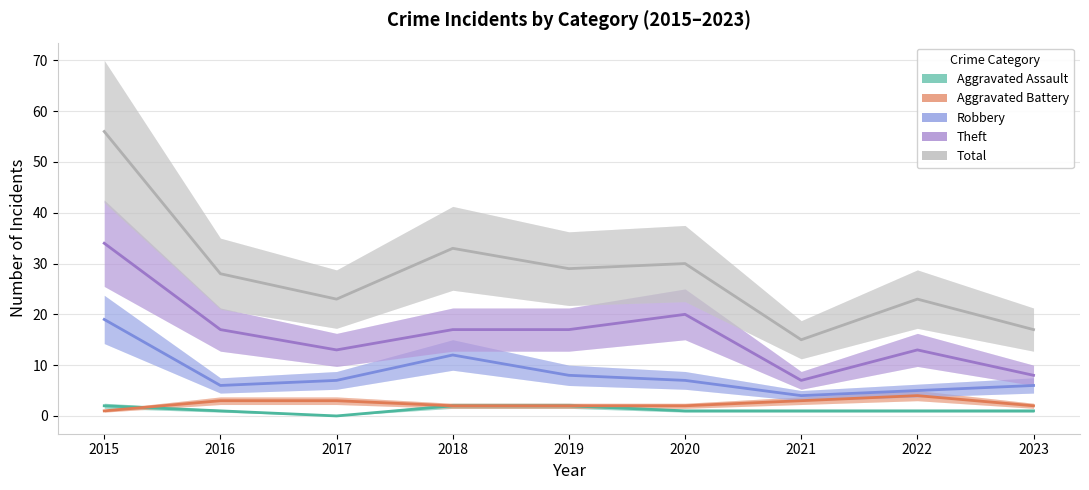

In Aggravated Assault, how many points are lower than both neighbors (excluding endpoints)?

1